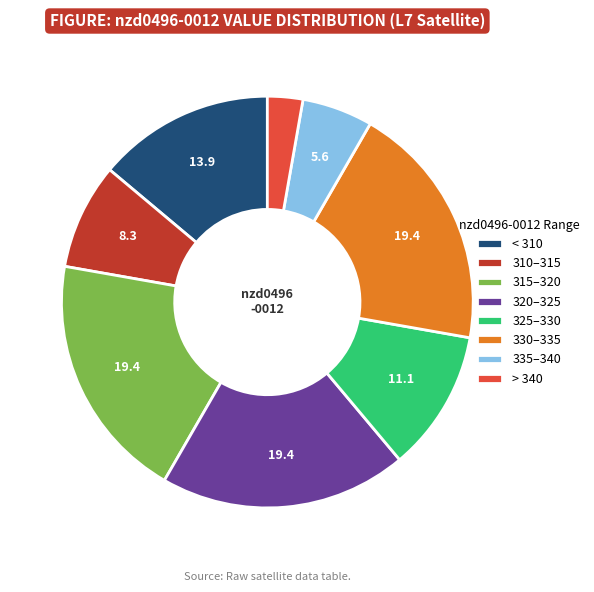

Does < 310 account for over 50% of the chart?

No